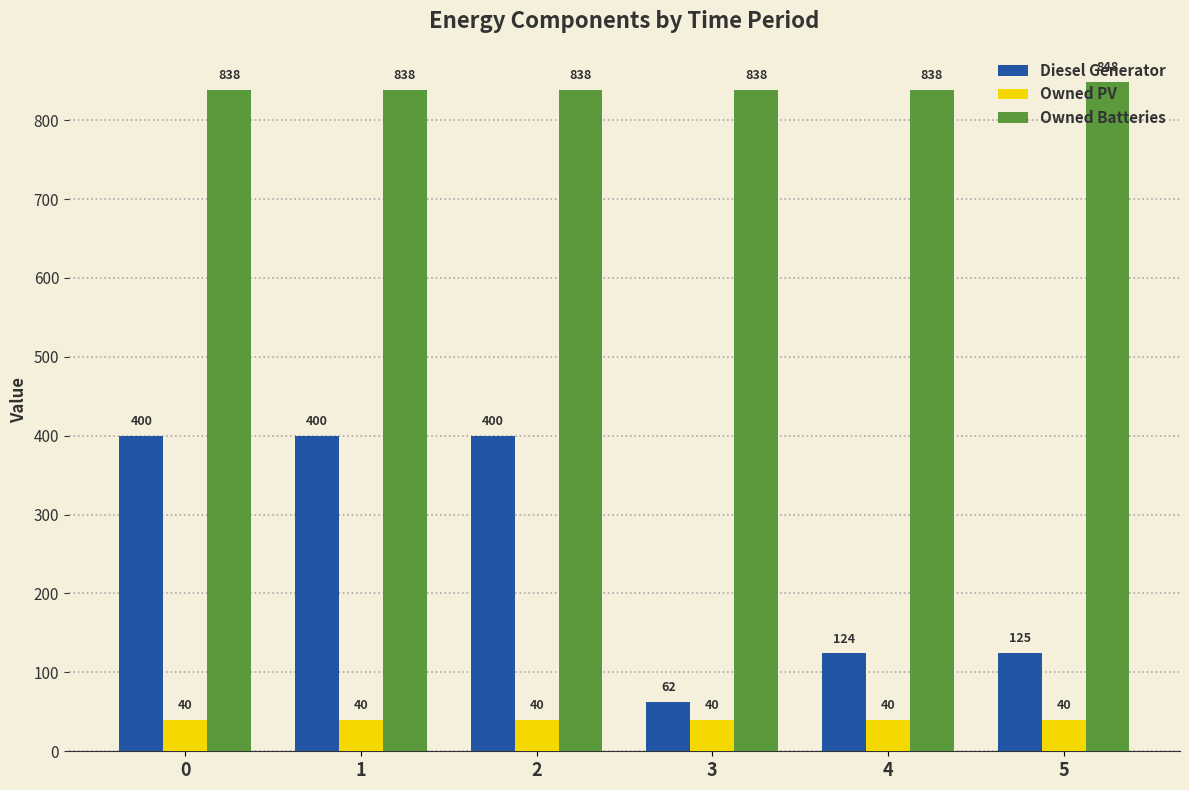

Reading left to right, list all the values displayed in this chart.

Diesel Generator: 0=400	1=400	2=400	3=62	4=124	5=125
Owned PV: 0=40	1=40	2=40	3=40	4=40	5=40
Owned Batteries: 0=838	1=838	2=838	3=838	4=838	5=848